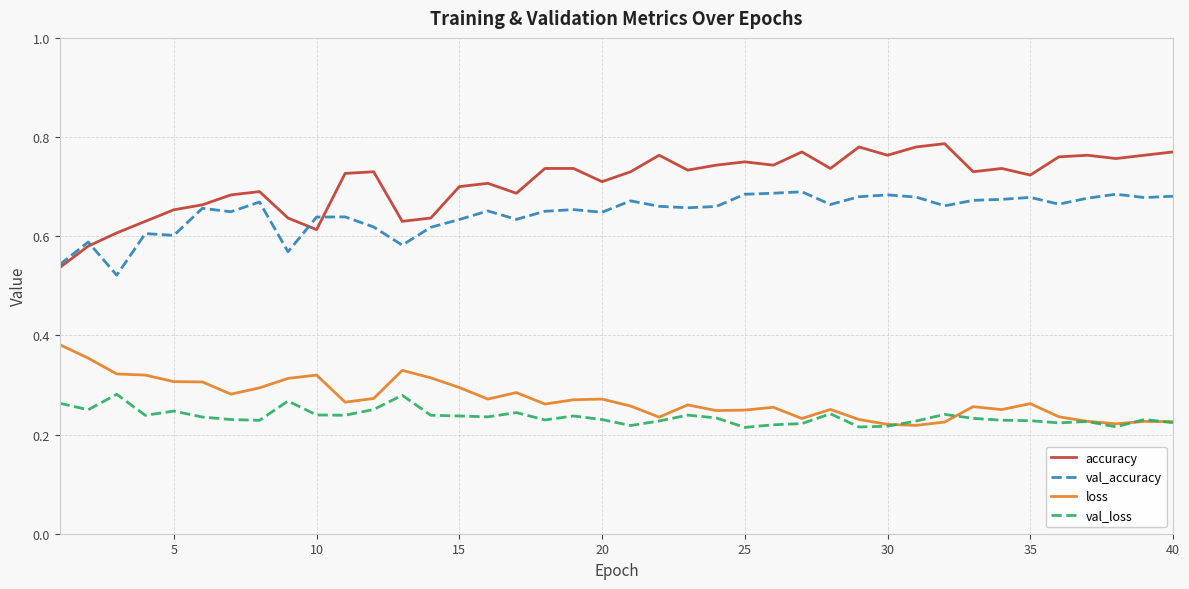

Rank the series by their maximum value, from lowest to highest.

val_loss, loss, val_accuracy, accuracy